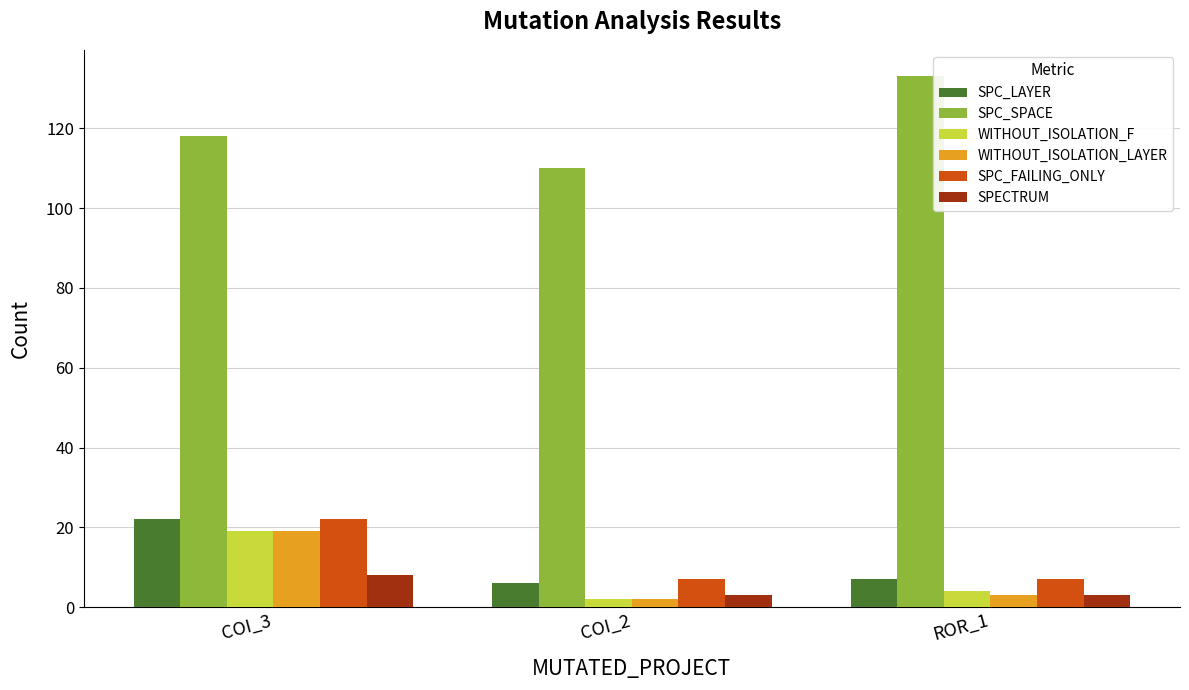

Rank the categories by SPC_SPACE value from highest to lowest.

ROR_1, COI_3, COI_2